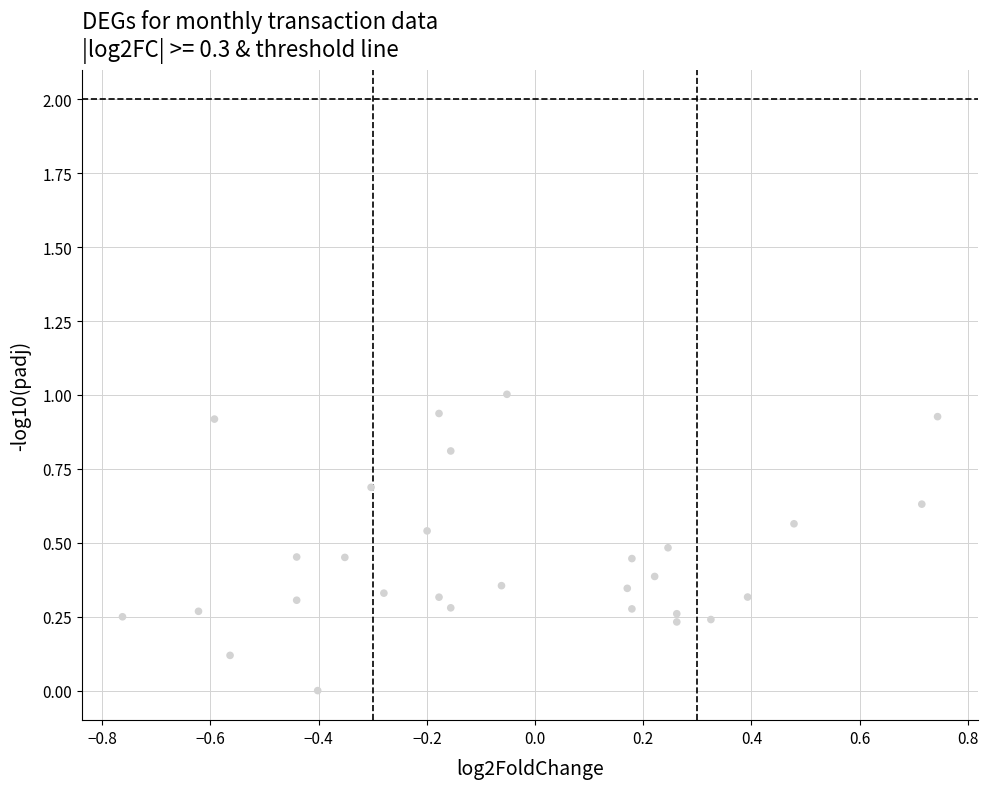

What is the range of Y values (max minus min)?

1.0